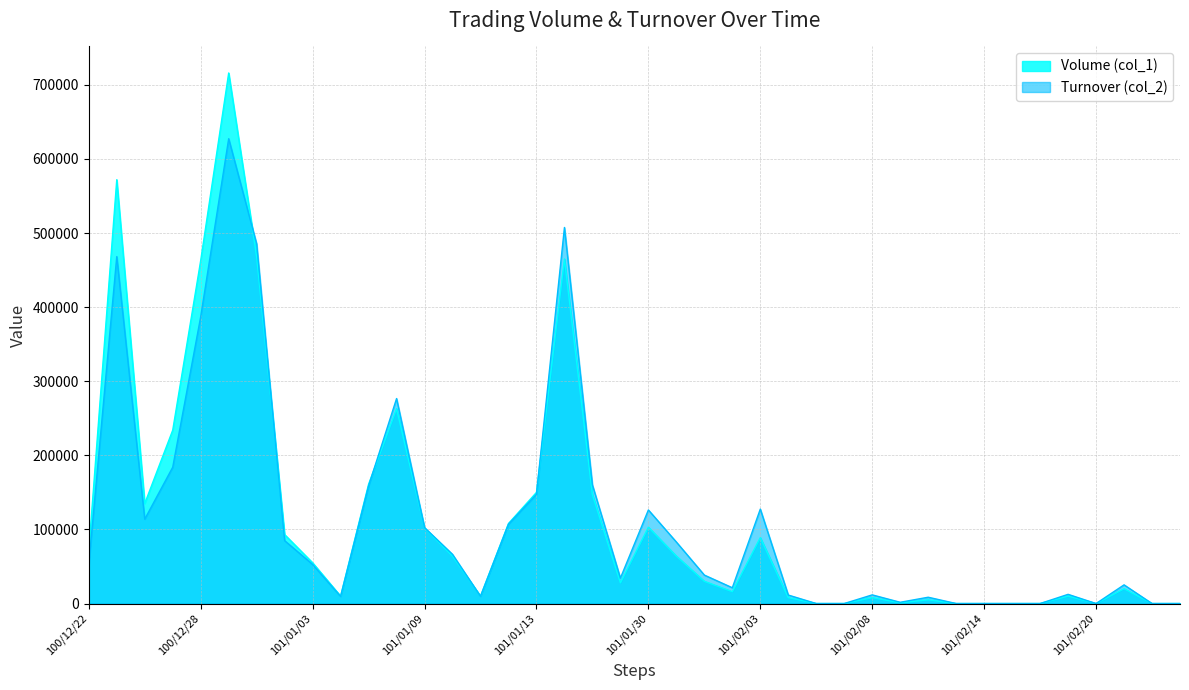

What is the label of the 11th point from the right?

101/02/09